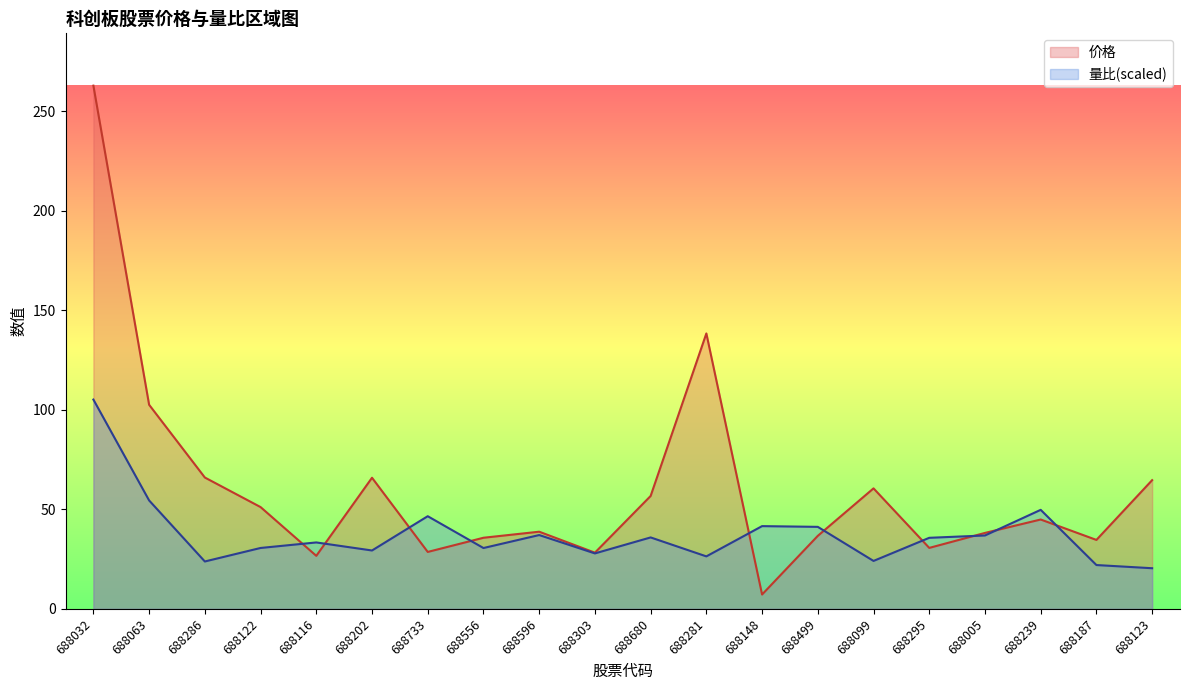

Which series has the widest spread of values?

价格